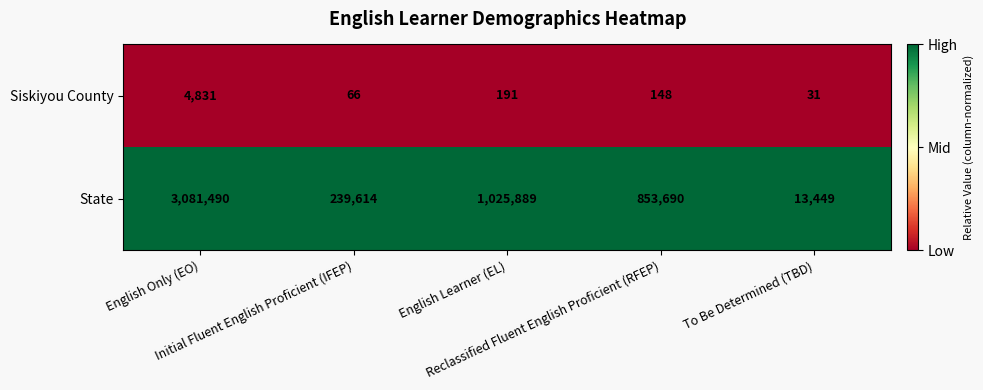

List the series in order of their peak value, highest first.

State, Siskiyou County